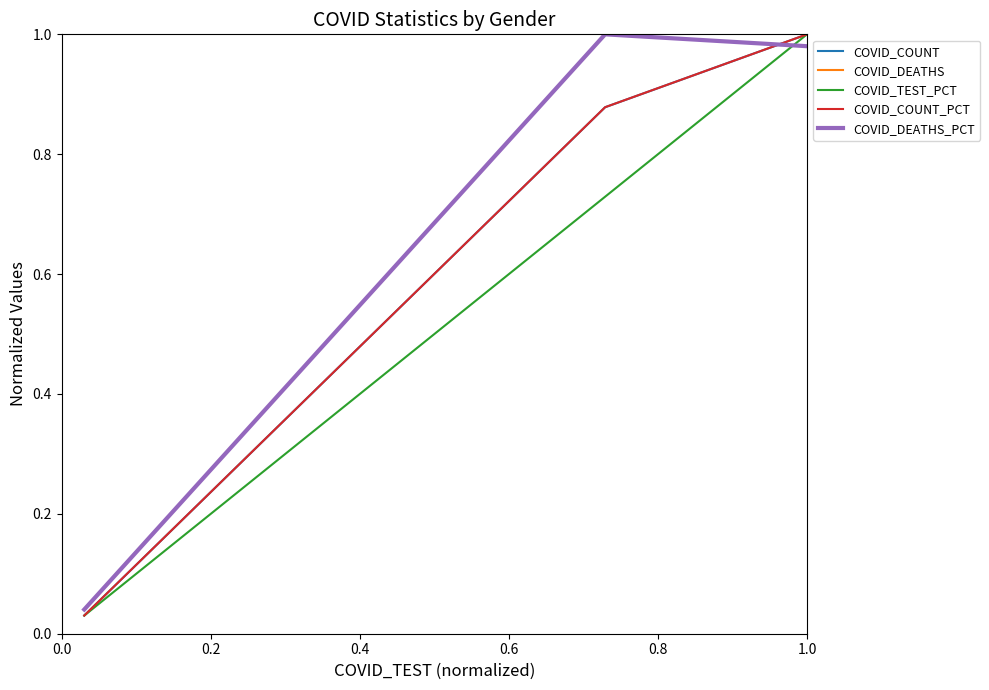

What is the sum of all COVID_COUNT values?

1.9